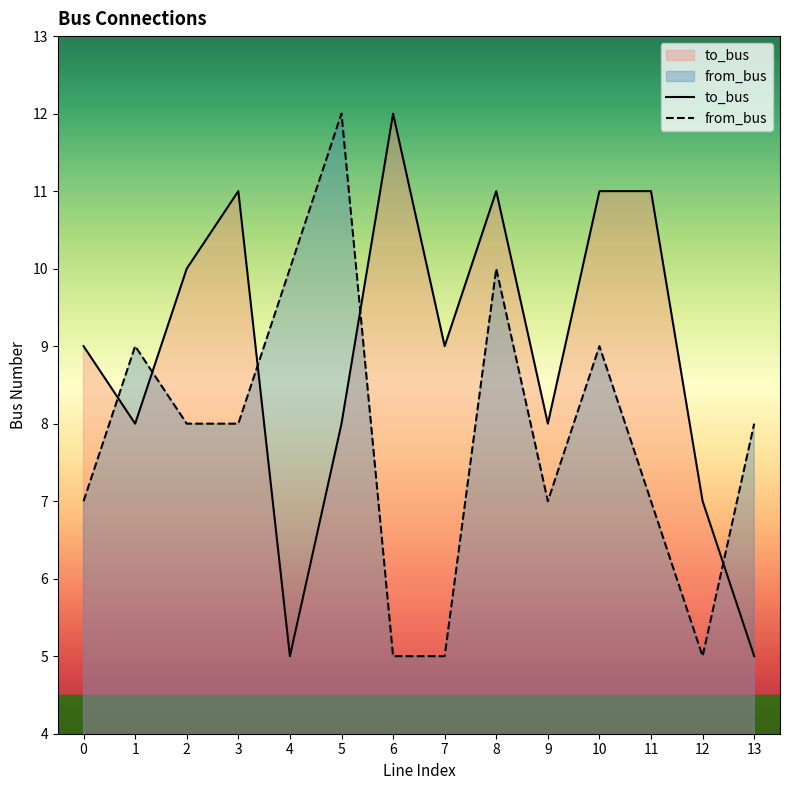

What is the maximum value for to_bus?

12